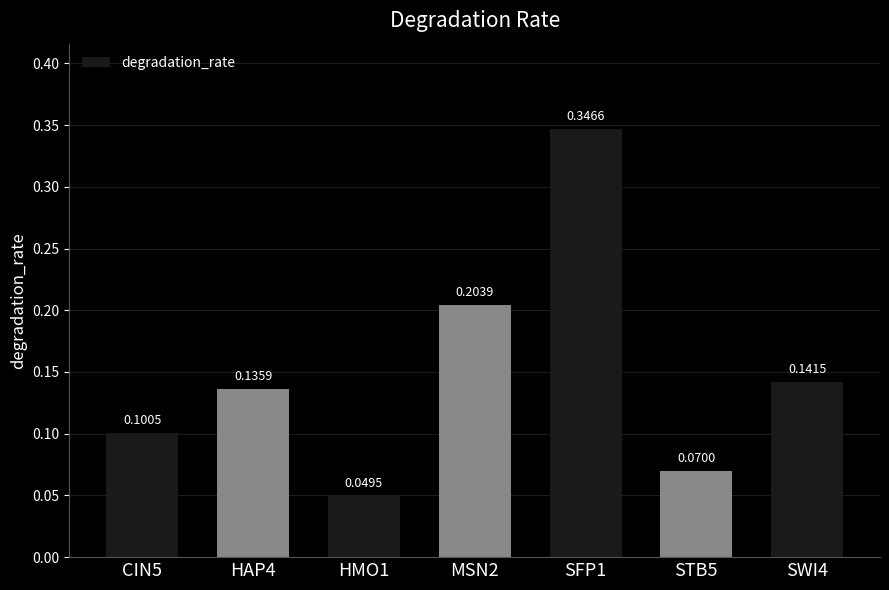

List the labels in order of value, smallest first.

HMO1, STB5, CIN5, HAP4, SWI4, MSN2, SFP1